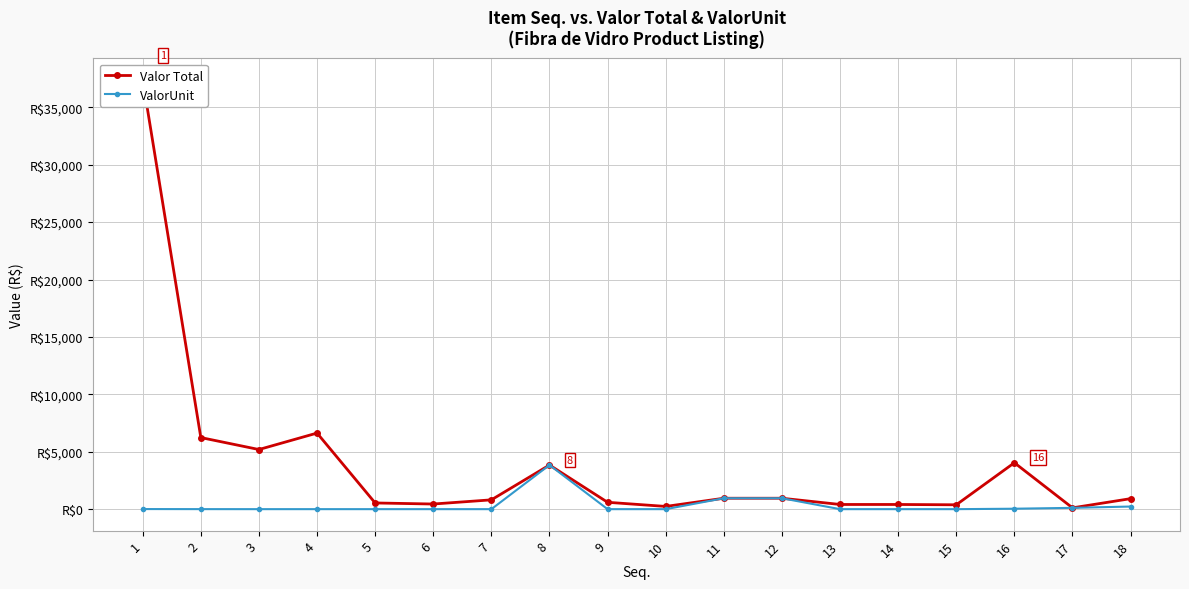

True or false: ValorUnit has more than 0 interior local peaks.

True